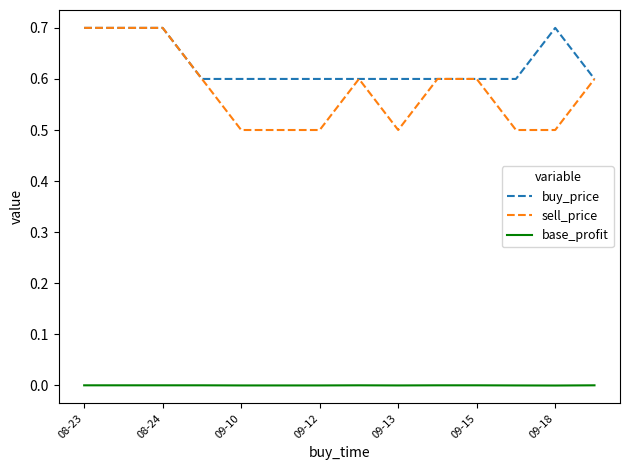

Count the sell_price values in the range 0 to 1.

14